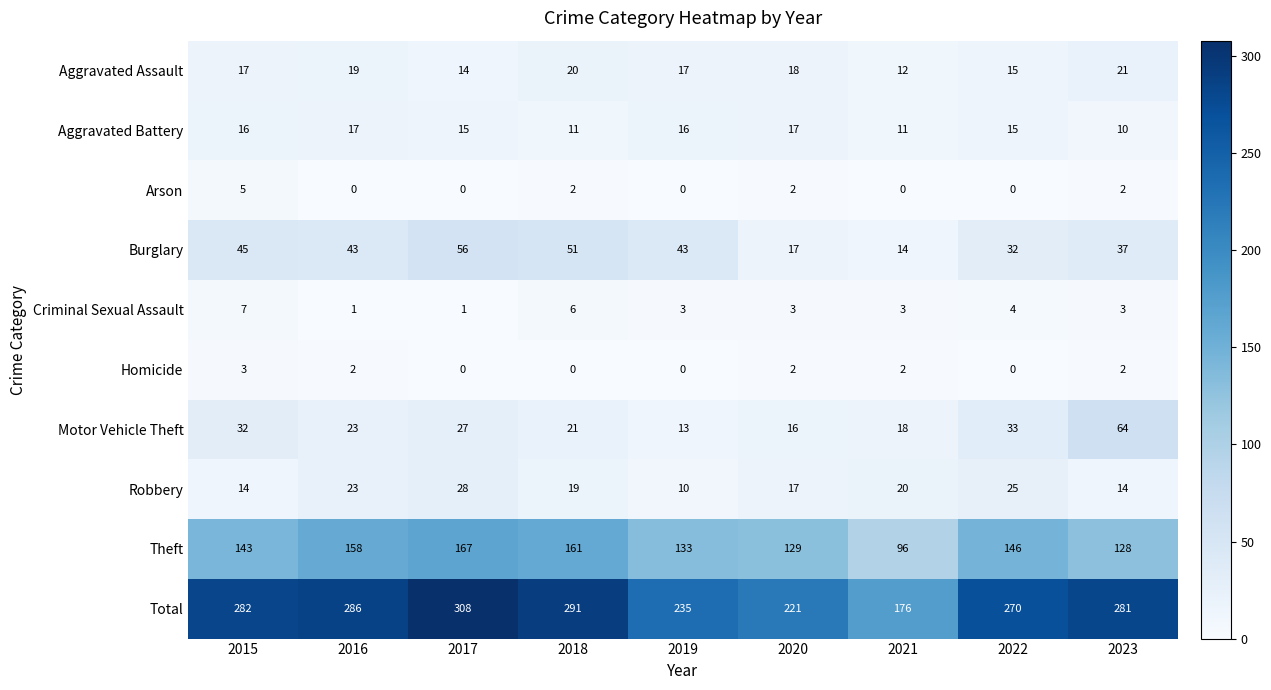

Which series changed the most between 2015 and 2018?

Theft